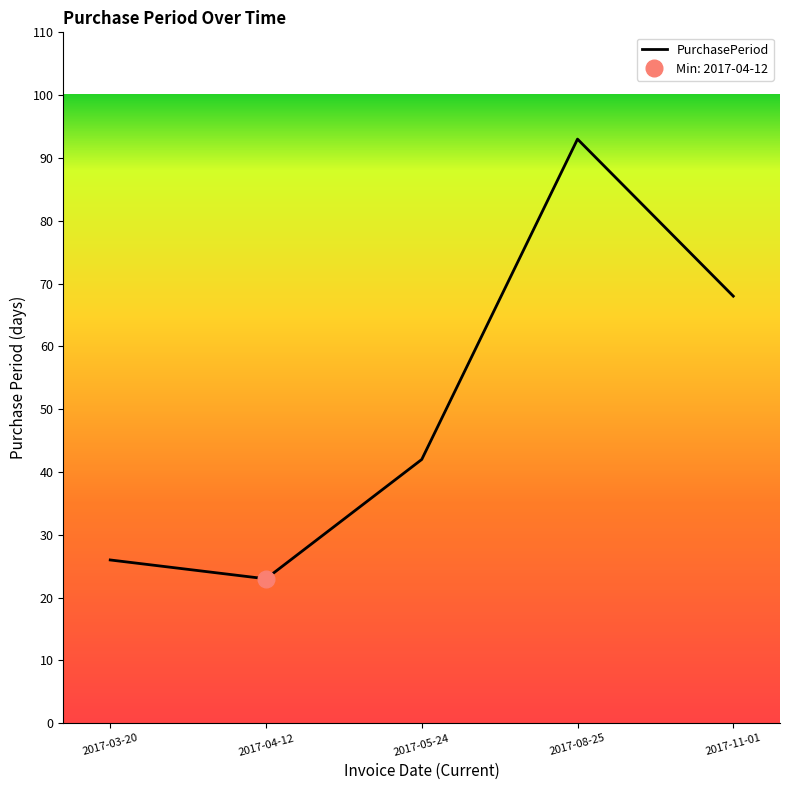

What is the label of the 1st point from the left?

2017-03-20